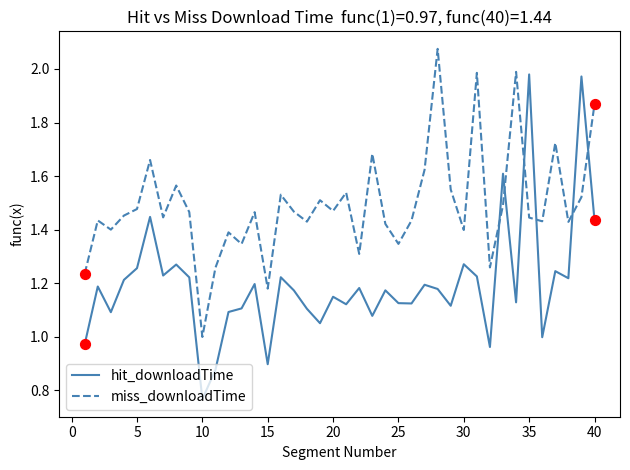

Which series has the largest total across all categories?

miss_downloadTime